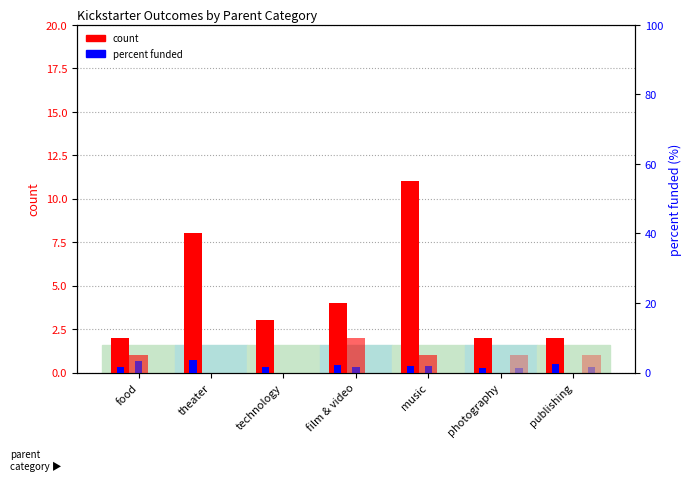

At which label is count (live) closest to 0?

food